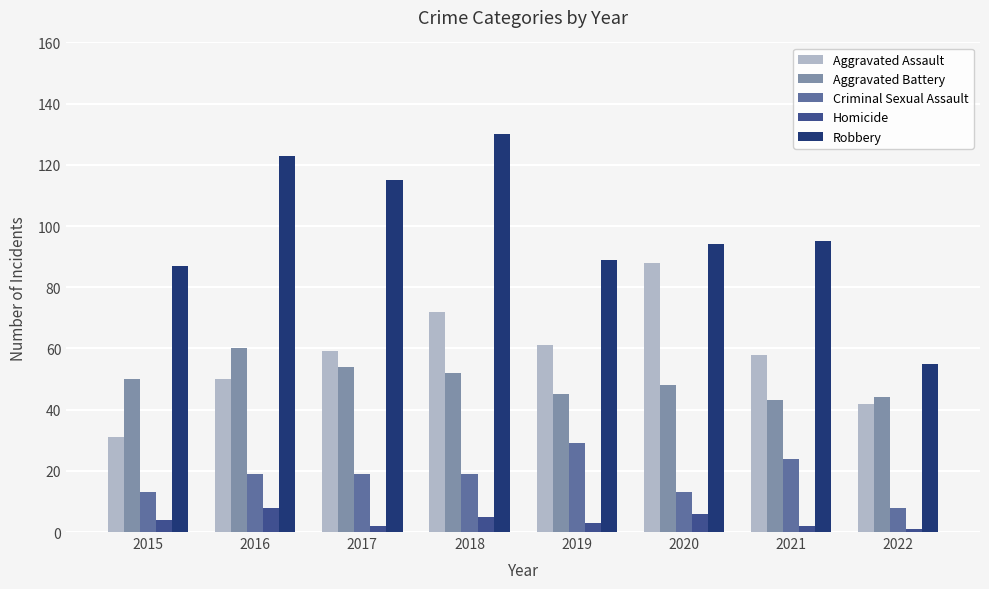

Is it true that Aggravated Battery equals 45 at 2019?

True